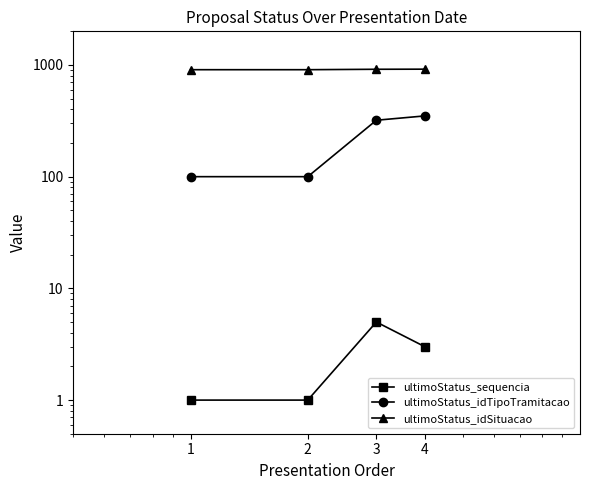

List the labels in order of ultimoStatus_sequencia value, largest first.

3, 4, 1, 2